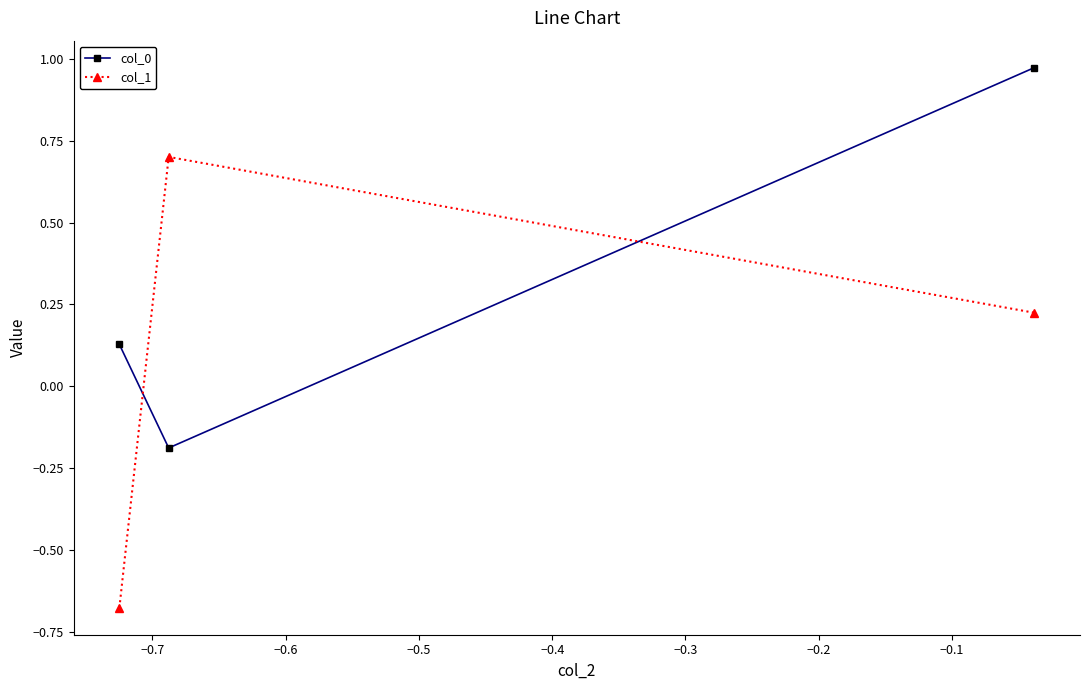

Does the chart display data point markers on the line(s)?

Yes